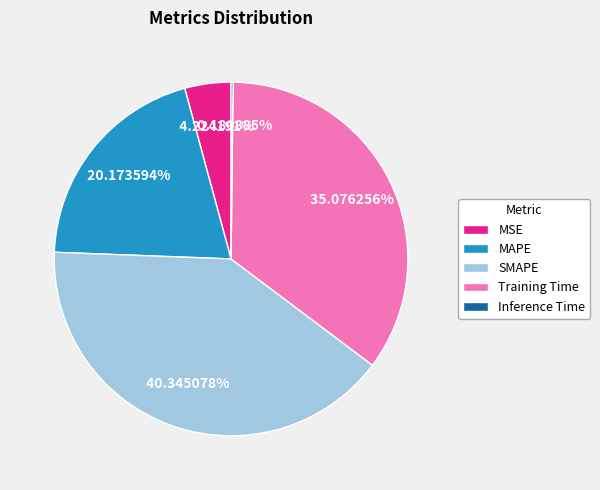

What is the largest slice in the pie chart?

SMAPE